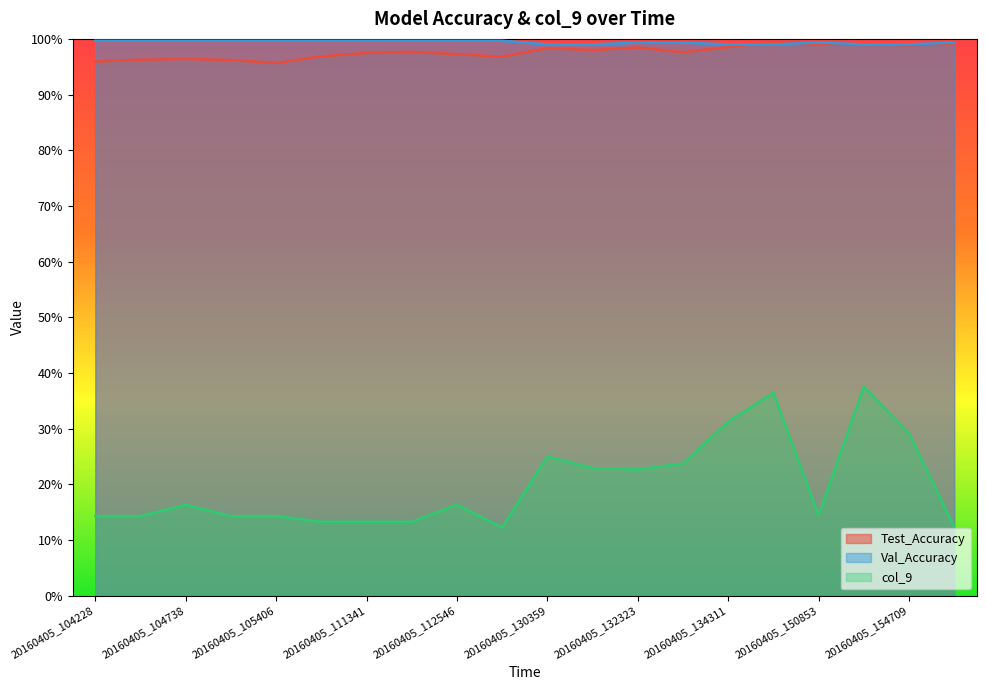

What is the maximum value for Val_Accuracy?

1.0